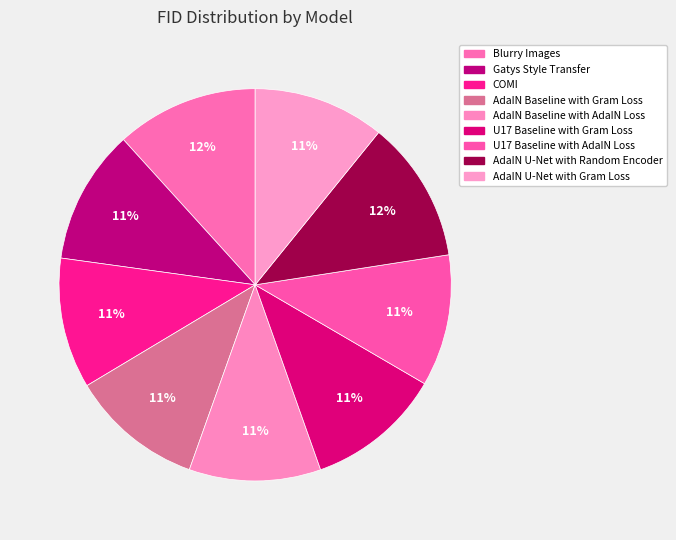

To the nearest percent, what percentage of the pie is AdaIN Baseline with AdaIN Loss?

11%